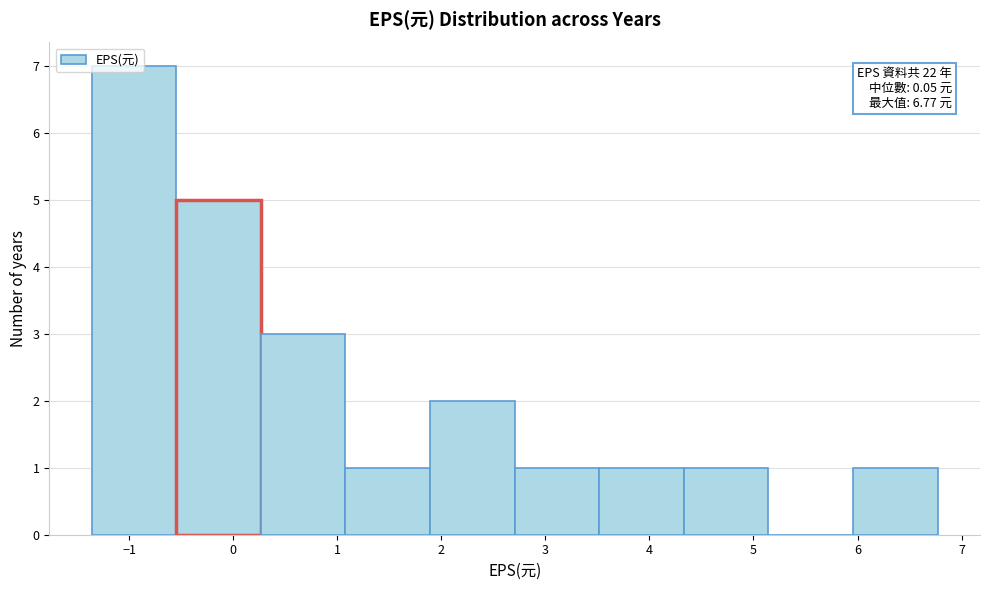

Which range on the x-axis has the tallest bar?

-1.4 to -0.5